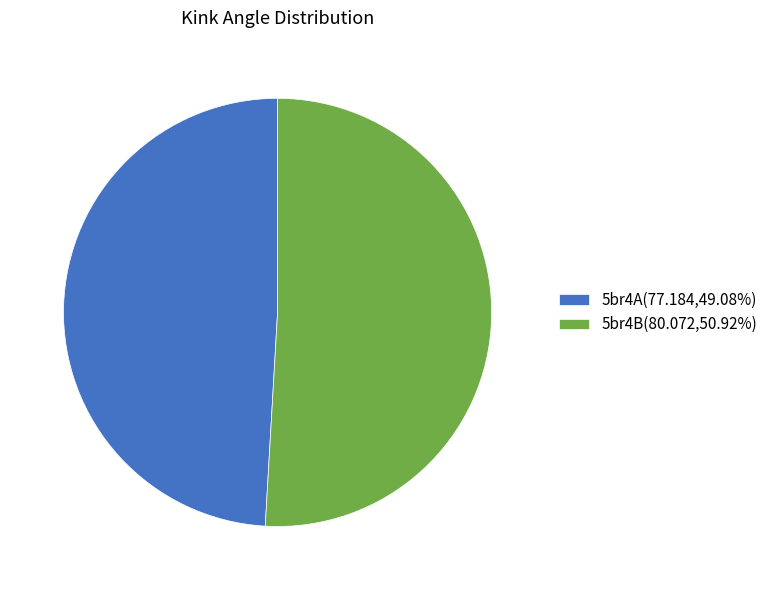

How many segments does this pie chart have?

2